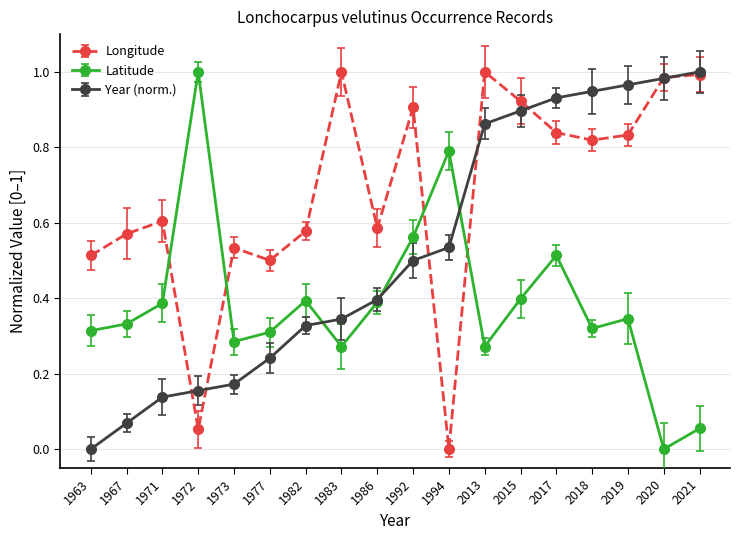

What is the total value across all series at 1983?

1.6